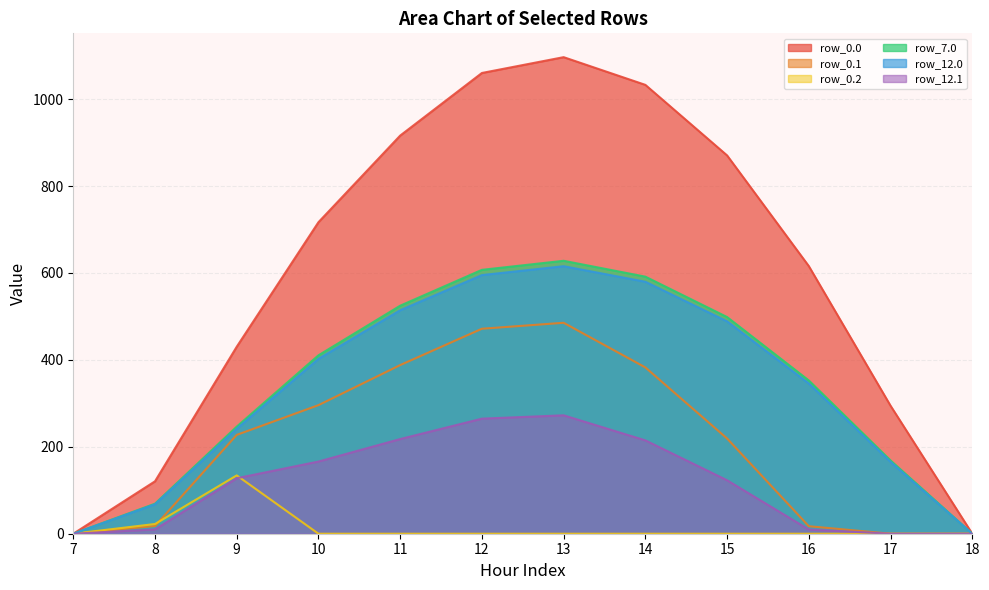

How many data points in row_12.1 are above 127?

6